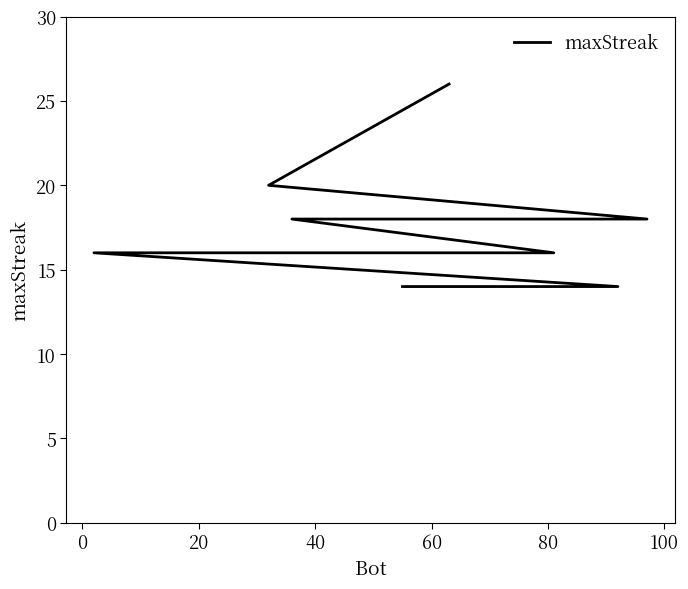

True or false: there are more than 1 points higher than both neighbors.

False